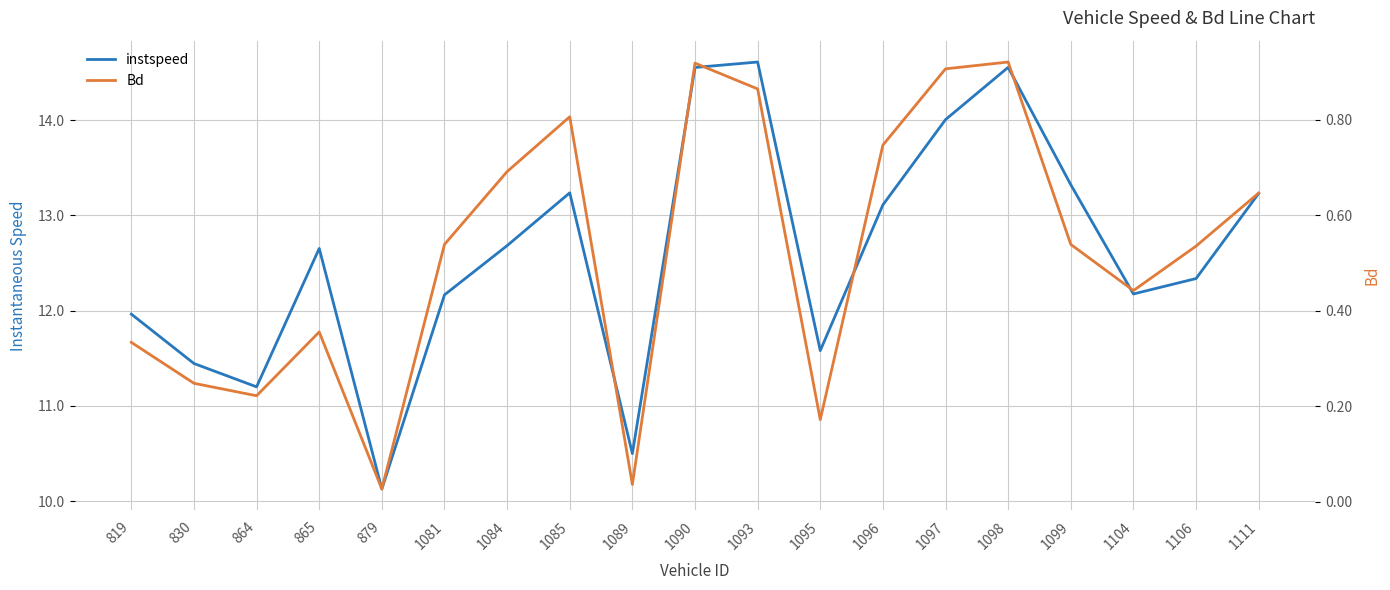

Reading right to left, transcribe all the data shown in this chart.

instspeed: 1111=13.2	1106=12.3	1104=12.2	1099=13.3	1098=14.6	1097=14.0	1096=13.1	1095=11.6	1093=14.6	1090=14.6	1089=10.5	1085=13.2	1084=12.7	1081=12.2	879=10.1	865=12.7	864=11.2	830=11.4	819=12.0
Bd: 1111=0.6	1106=0.5	1104=0.4	1099=0.5	1098=0.9	1097=0.9	1096=0.7	1095=0.2	1093=0.9	1090=0.9	1089=0.0	1085=0.8	1084=0.7	1081=0.5	879=0.0	865=0.4	864=0.2	830=0.2	819=0.3